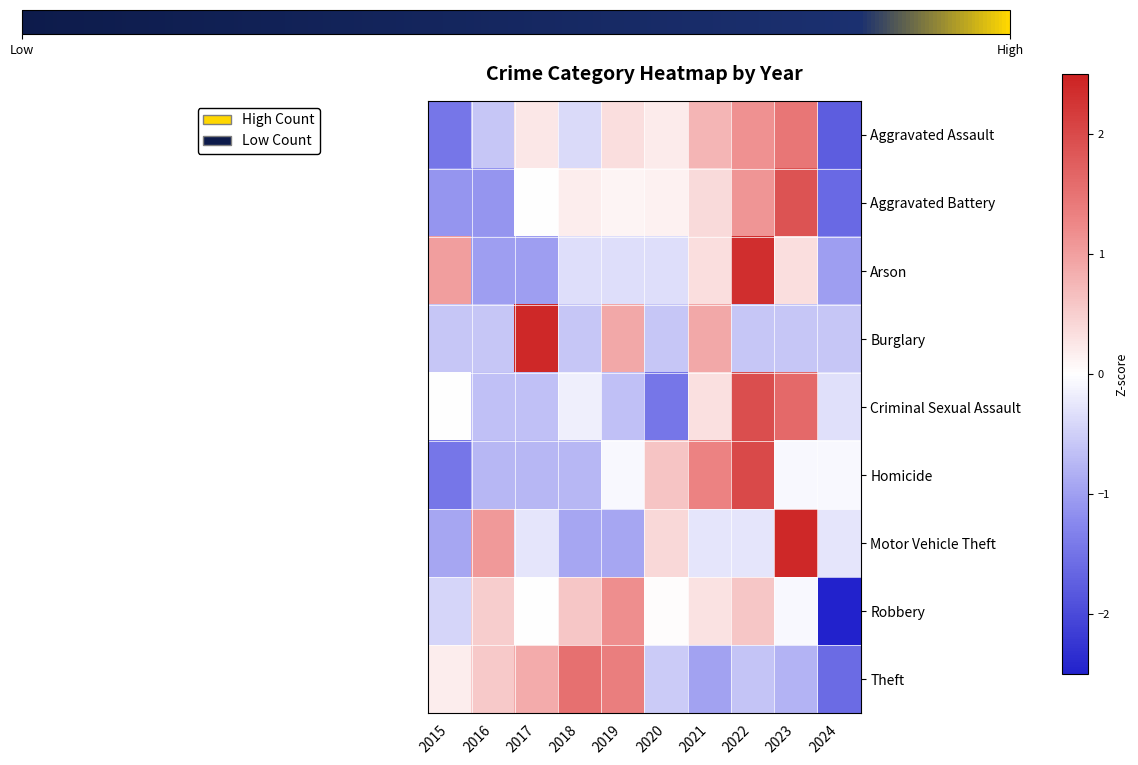

Between 2016 and 2017, which series saw the biggest shift?

Burglary